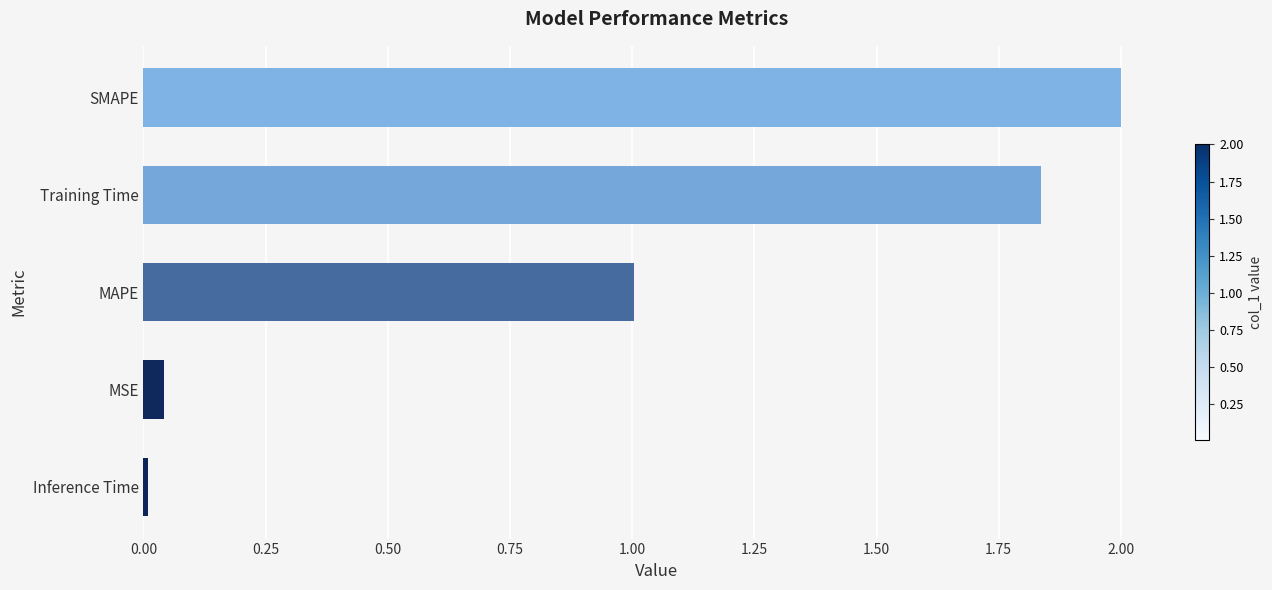

List the labels in order of value, largest first.

SMAPE, Training Time, MAPE, MSE, Inference Time